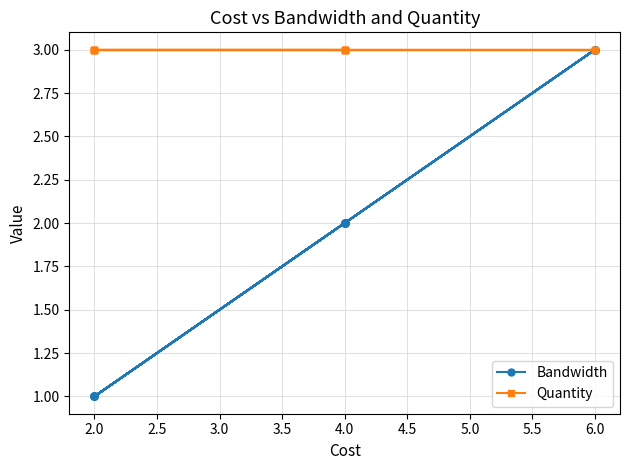

What are all the series names shown in the legend?

Bandwidth, Quantity